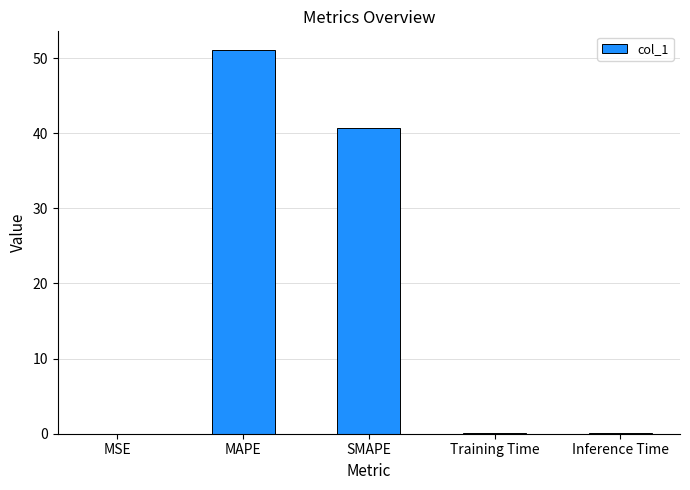

At which category does the chart reach its peak across all series?

MAPE